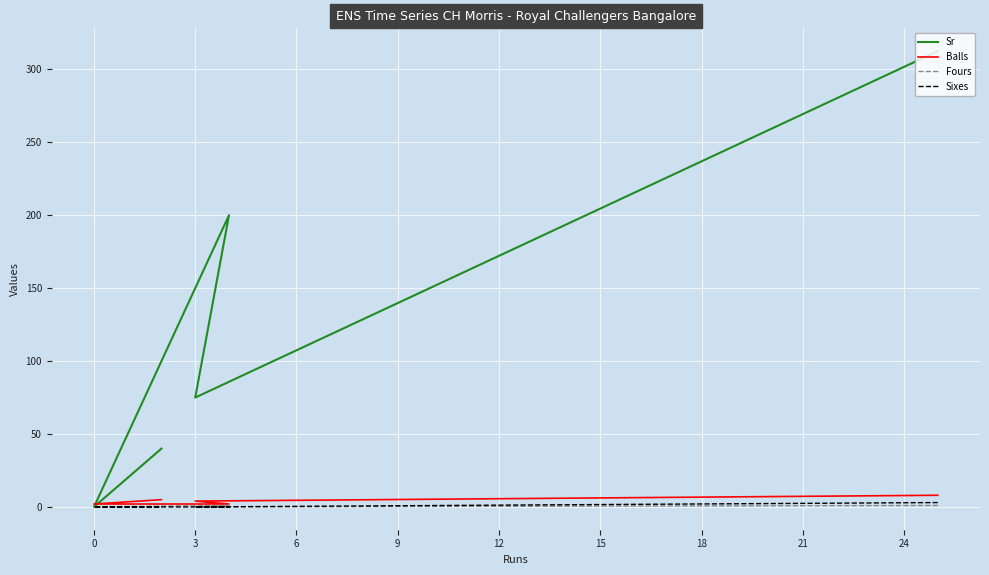

What is the sum of all Sixes values?

3.0